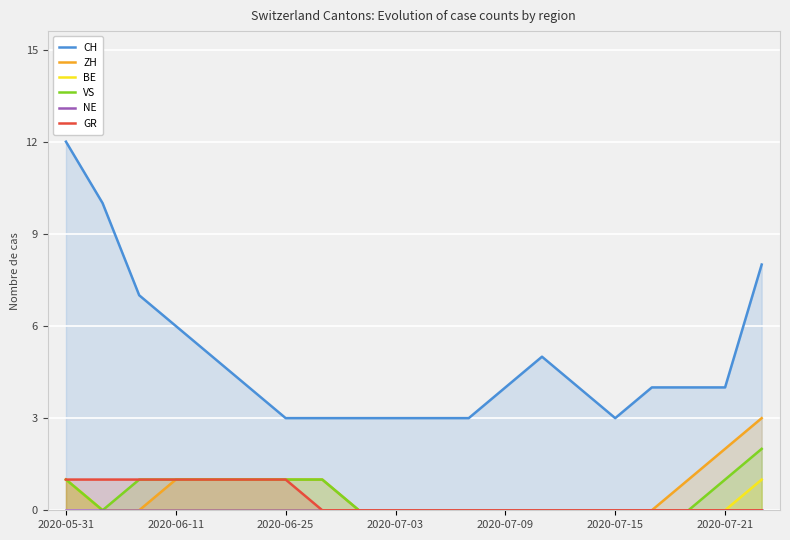

Between 8 and 17, which series saw the biggest shift?

CH